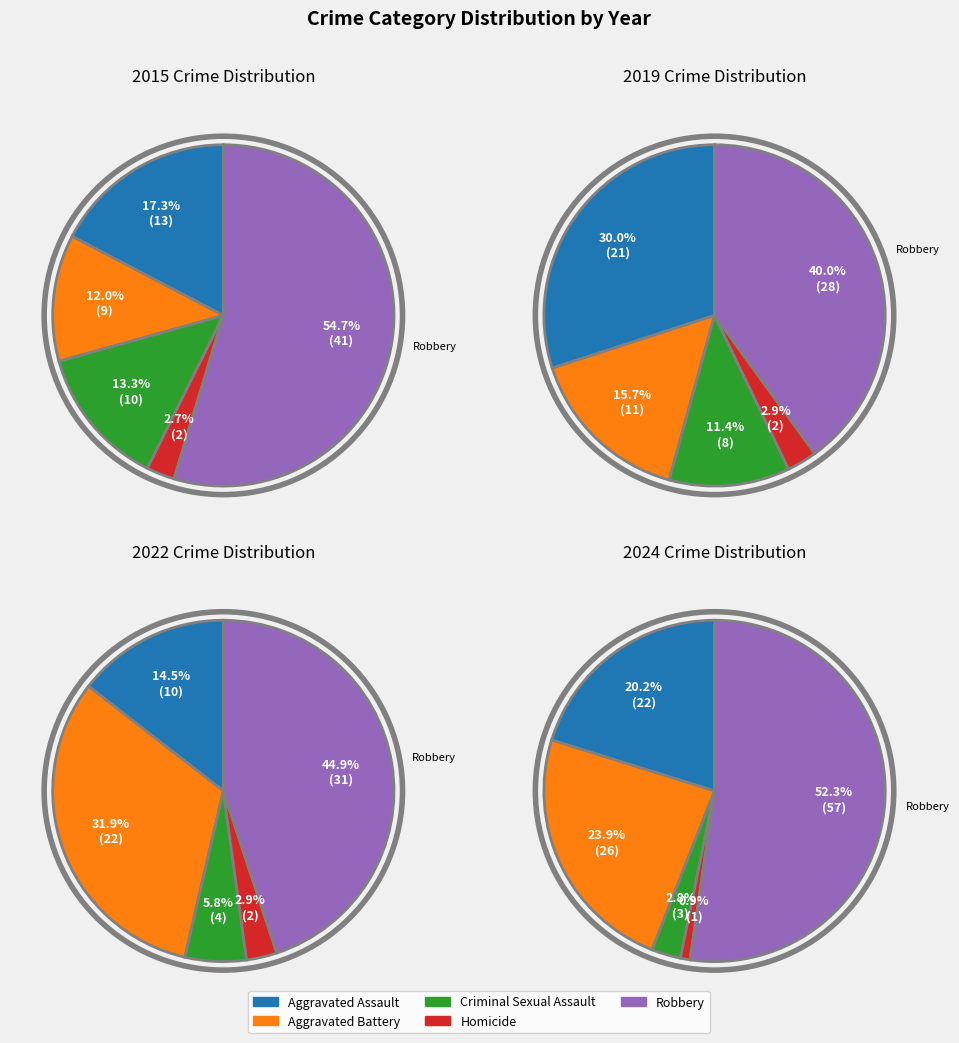

To the nearest percent, what is the difference between the Aggravated Battery and Criminal Sexual Assault slice percentages?

1%